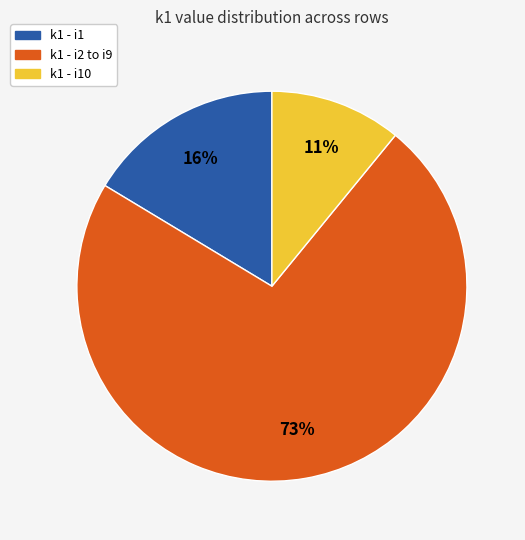

To the nearest percent, what is the average slice percentage?

33%